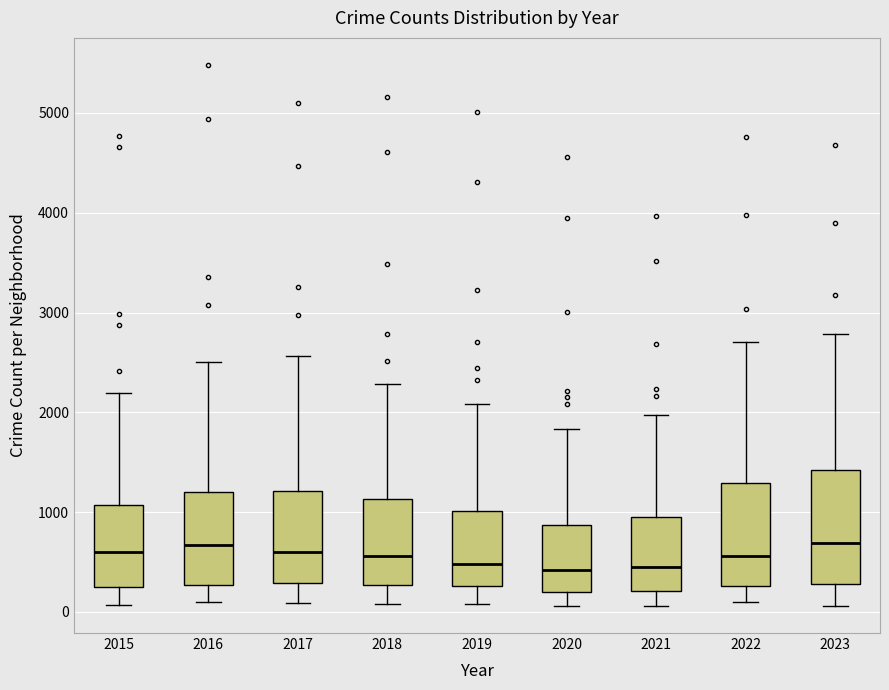

Reading left to right, read every box against the y-axis: the position of its median line, the range the box covers, and the ends of its whiskers. The values are not printed on the chart, so give them approximately, as read against the axis.

2015: median 600, box 300 to 1100, whiskers 100 to 2200
2016: median 700, box 300 to 1200, whiskers 100 to 2500
2017: median 600, box 300 to 1200, whiskers 100 to 2600
2018: median 600, box 300 to 1100, whiskers 100 to 2300
2019: median 500, box 300 to 1000, whiskers 100 to 2100
2020: median 400, box 200 to 900, whiskers 100 to 1800
2021: median 500, box 200 to 900, whiskers 100 to 2000
2022: median 600, box 300 to 1300, whiskers 100 to 2700
2023: median 700, box 300 to 1400, whiskers 100 to 2800